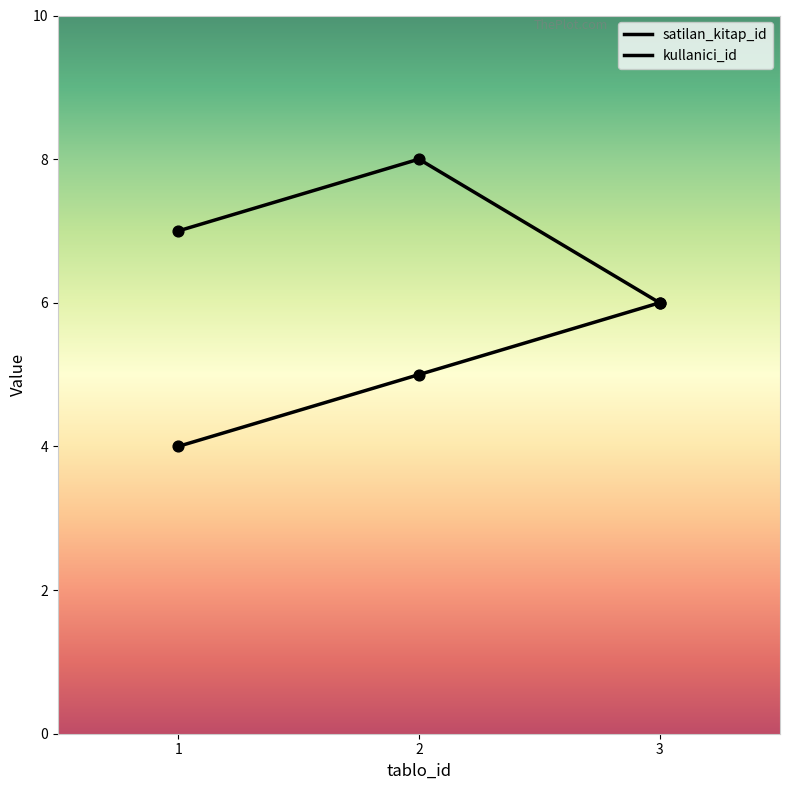

At which category is the sum across all series the highest?

2